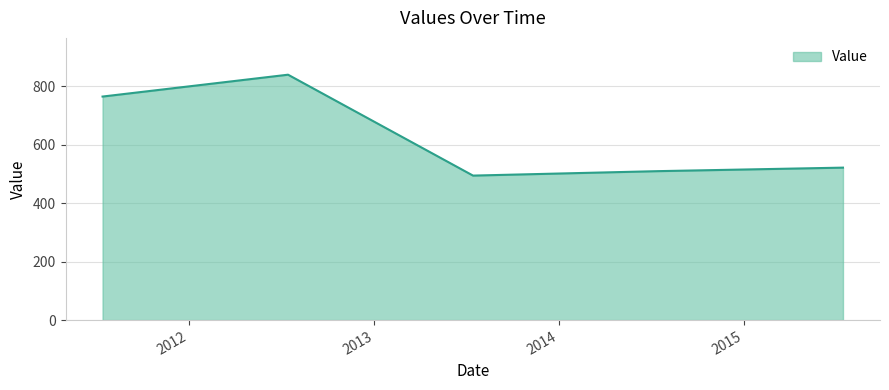

True or false: there are more than 2 points higher than both neighbors.

False